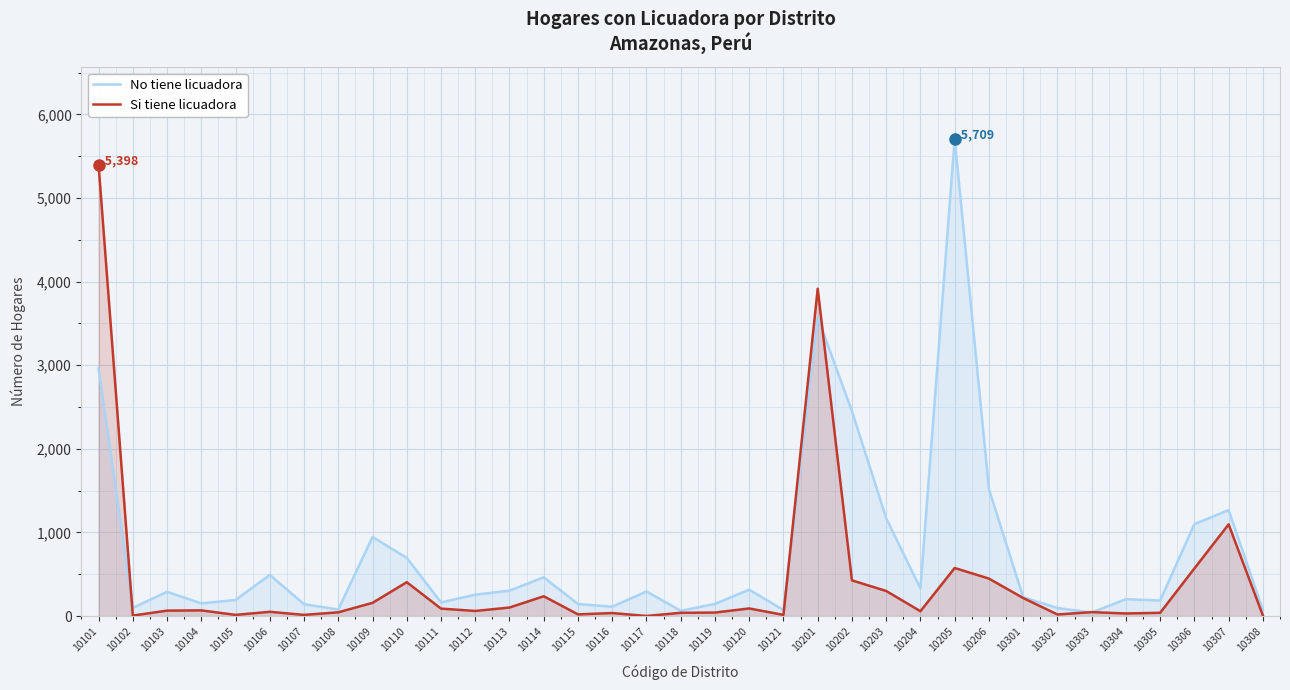

What is the difference between the maximum and second lowest values in the Si tiene licuadora series?

5392